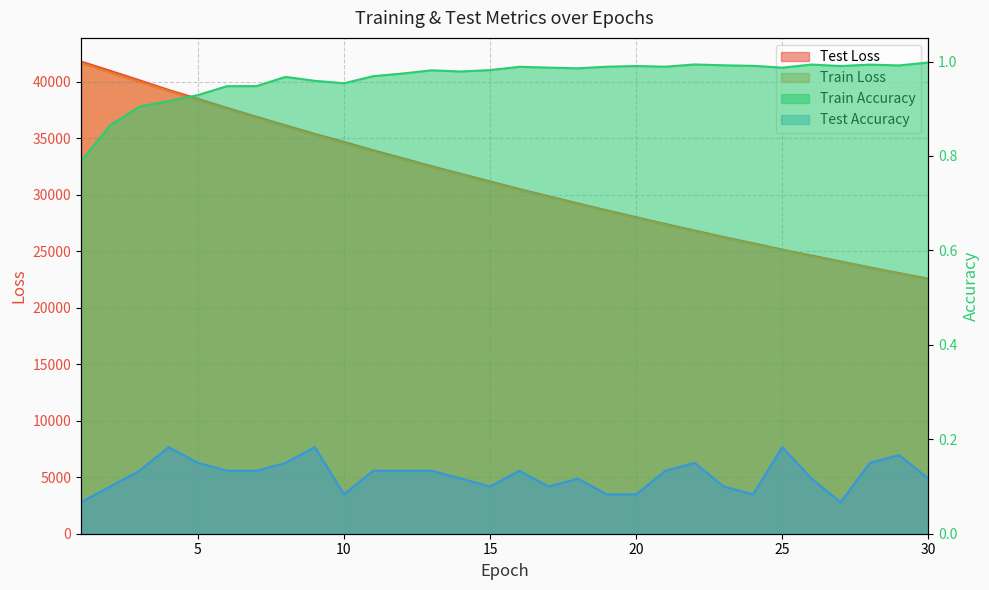

True or false: train_accuracy and train_loss cross at least once.

False